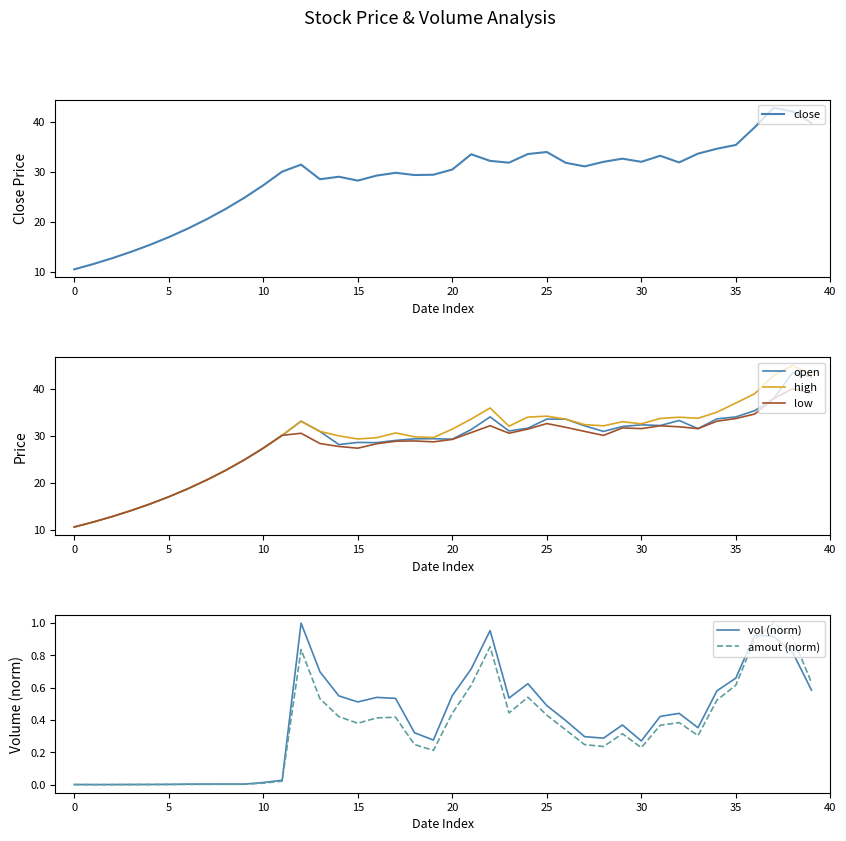

What is the highest value of the low series?

40.0